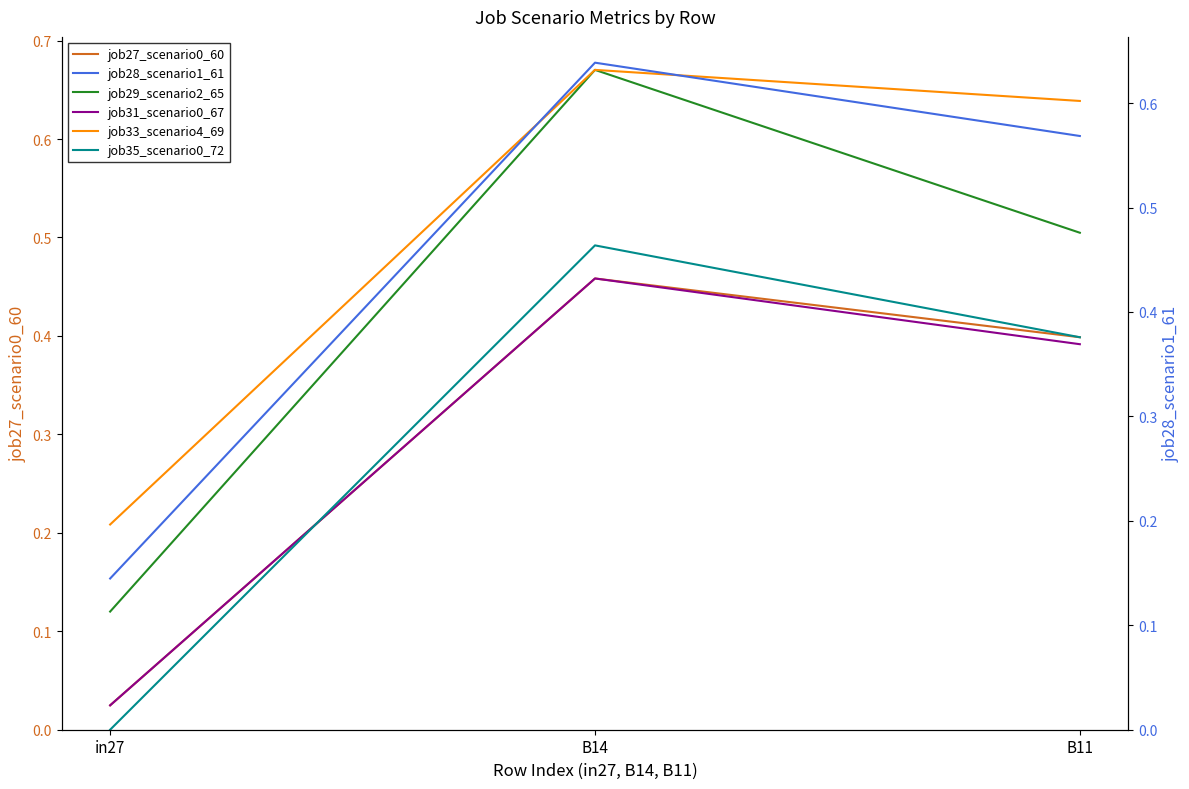

What is the total value across all series at B14?

3.4